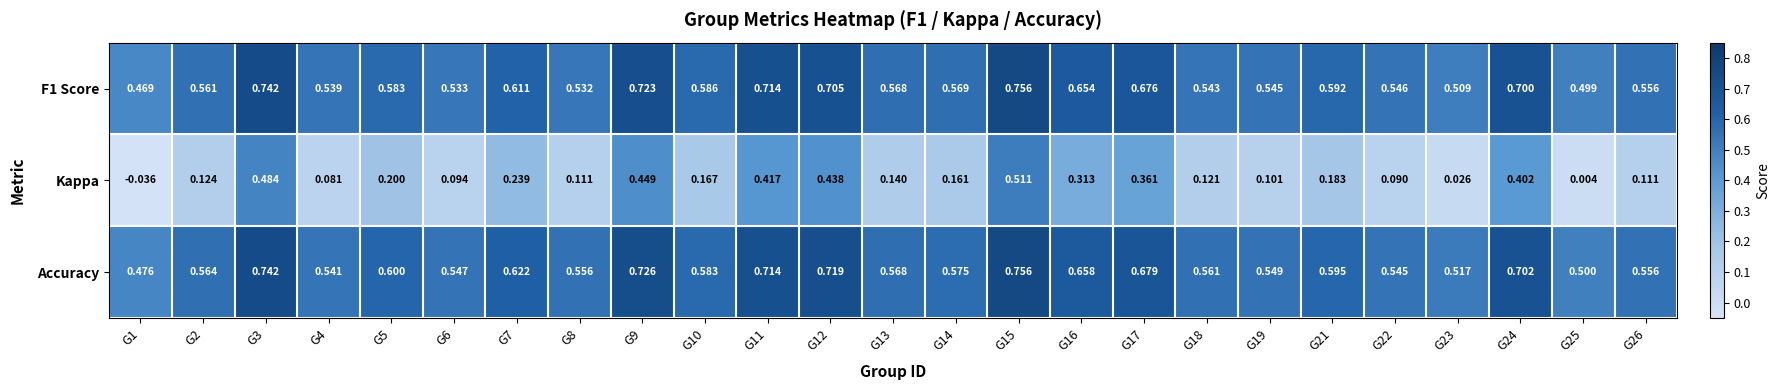

At how many categories does at least one series exceed 0?

25